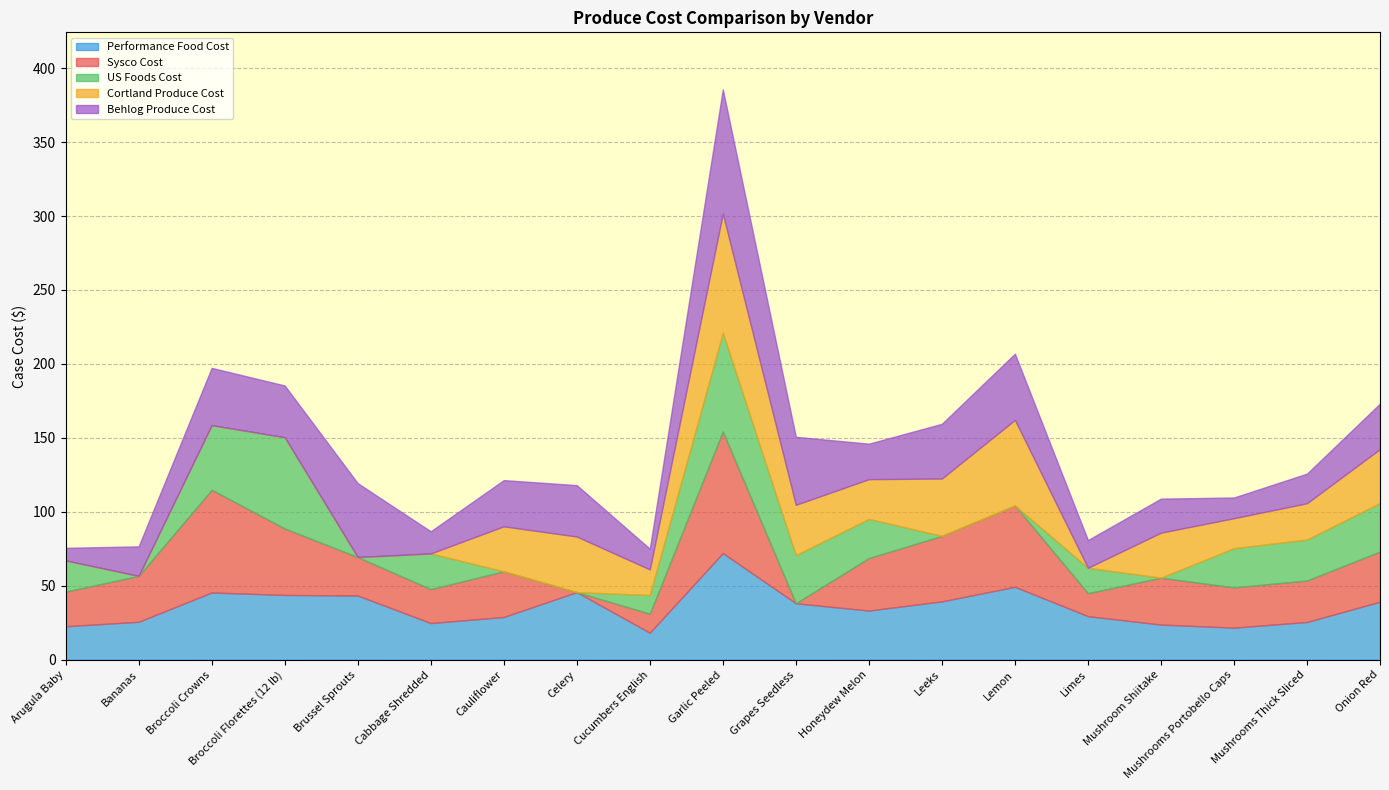

What is the total value across all series at Lemon?

206.9